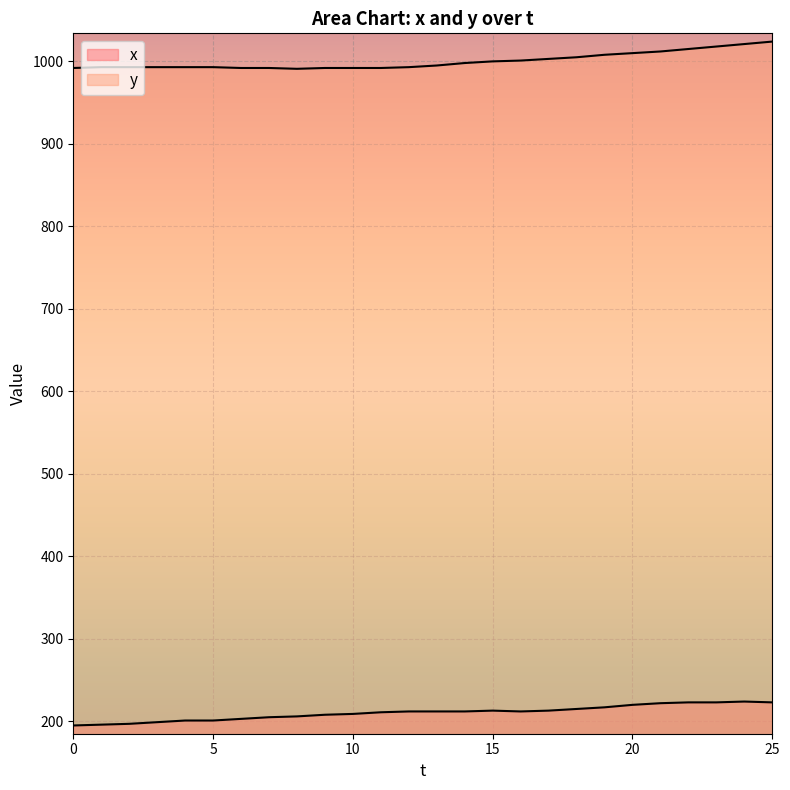

What is the sum of the y values at 19 and 20?

2018